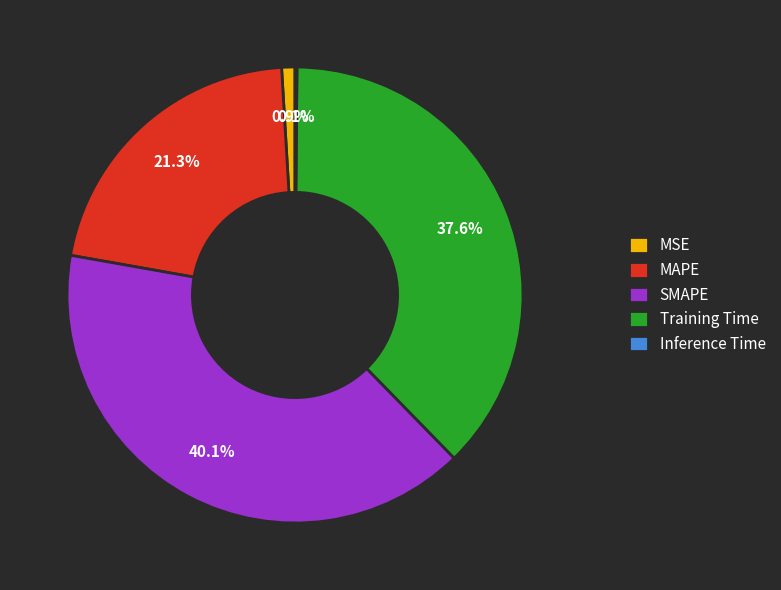

Combined, do MSE and Training Time account for over 50%?

No